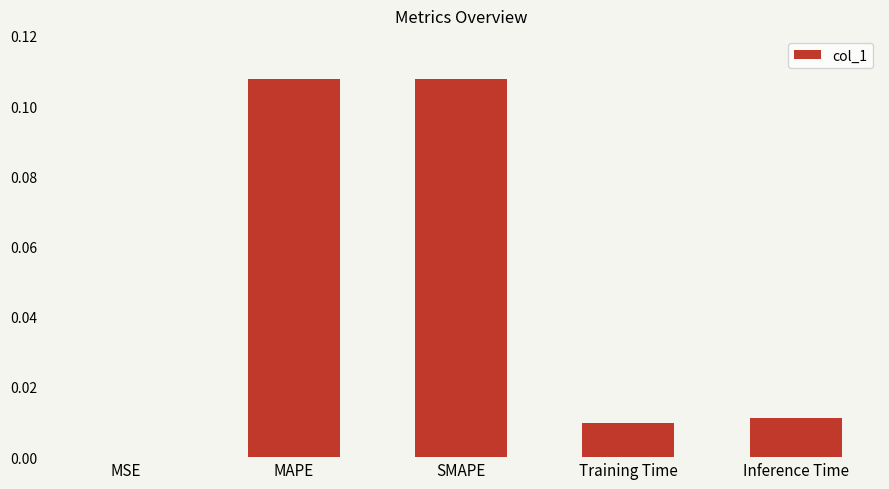

The chart shows a value of 0.2 at MAPE. True or false?

False